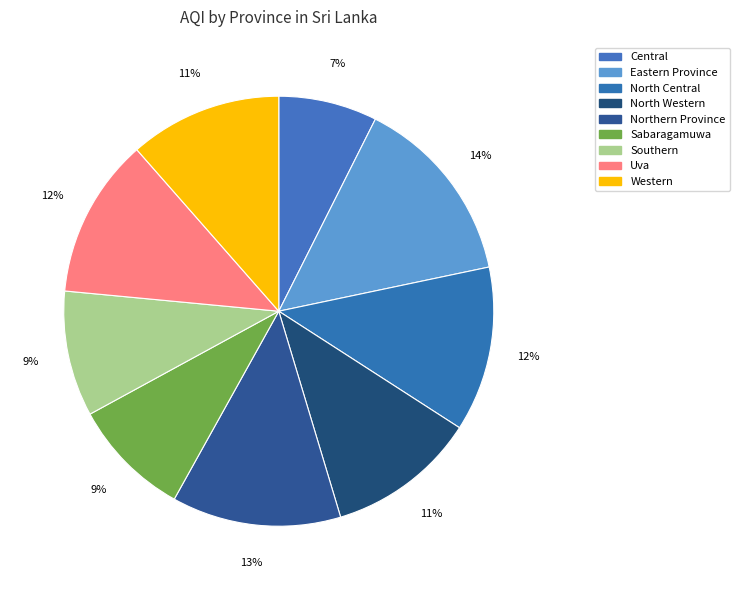

Does Northern Province represent more than half of the total?

No